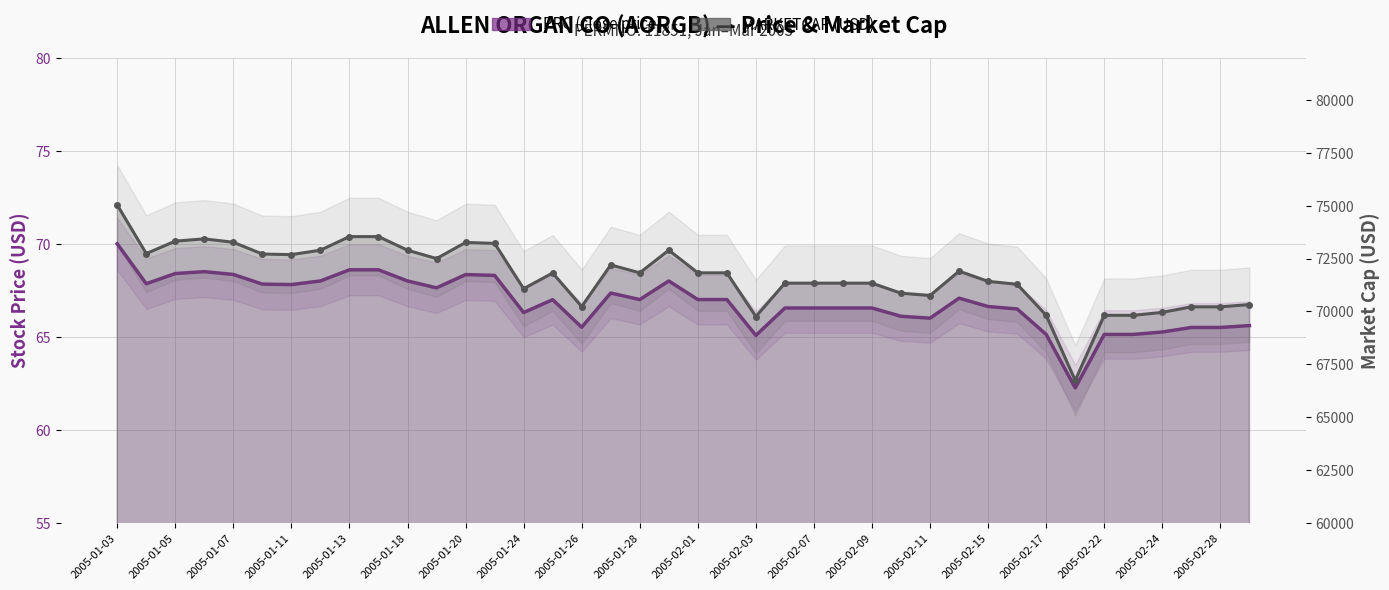

True or false: PRC (close price) and MARKETCAP (USD) cross at least once.

False